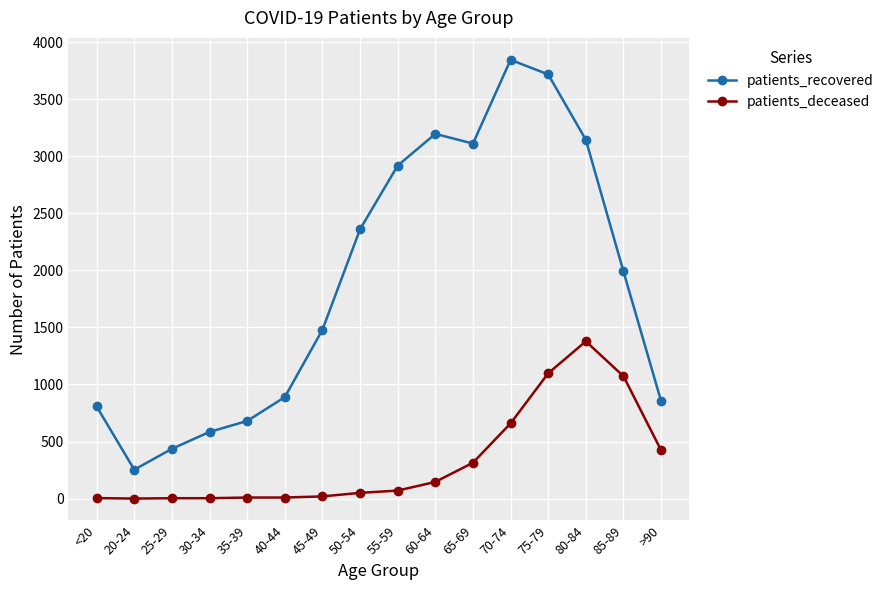

True or false: patients_recovered and patients_deceased cross at least once.

False